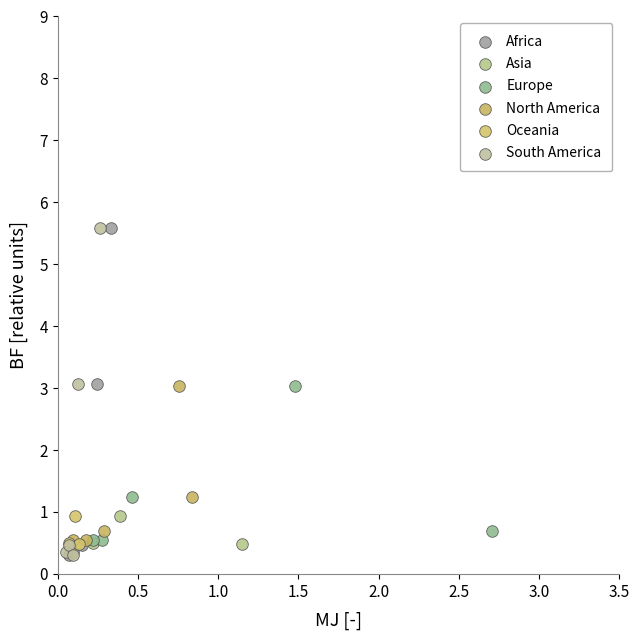

What are all the series names shown in the legend?

Africa, Asia, Europe, North America, Oceania, South America